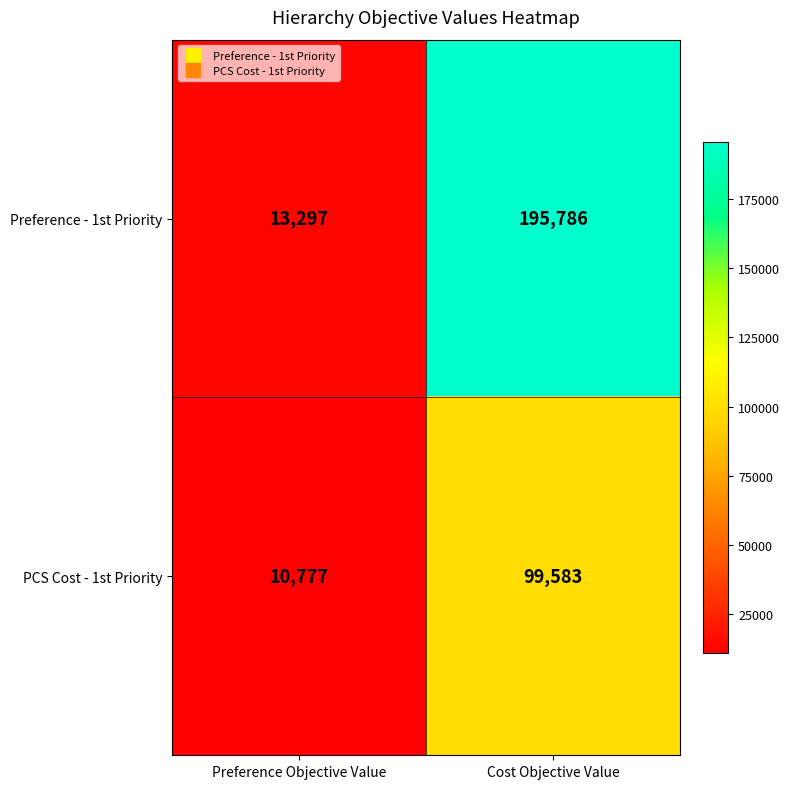

What is the spread (max minus min) of values at Preference Objective Value?

2520